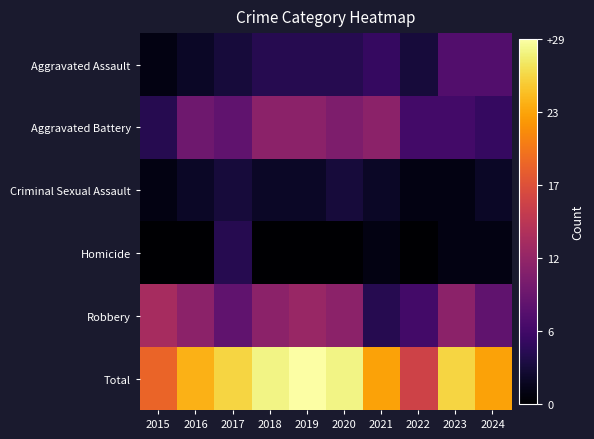

Which series changed the most between 2016 and 2021?

Robbery